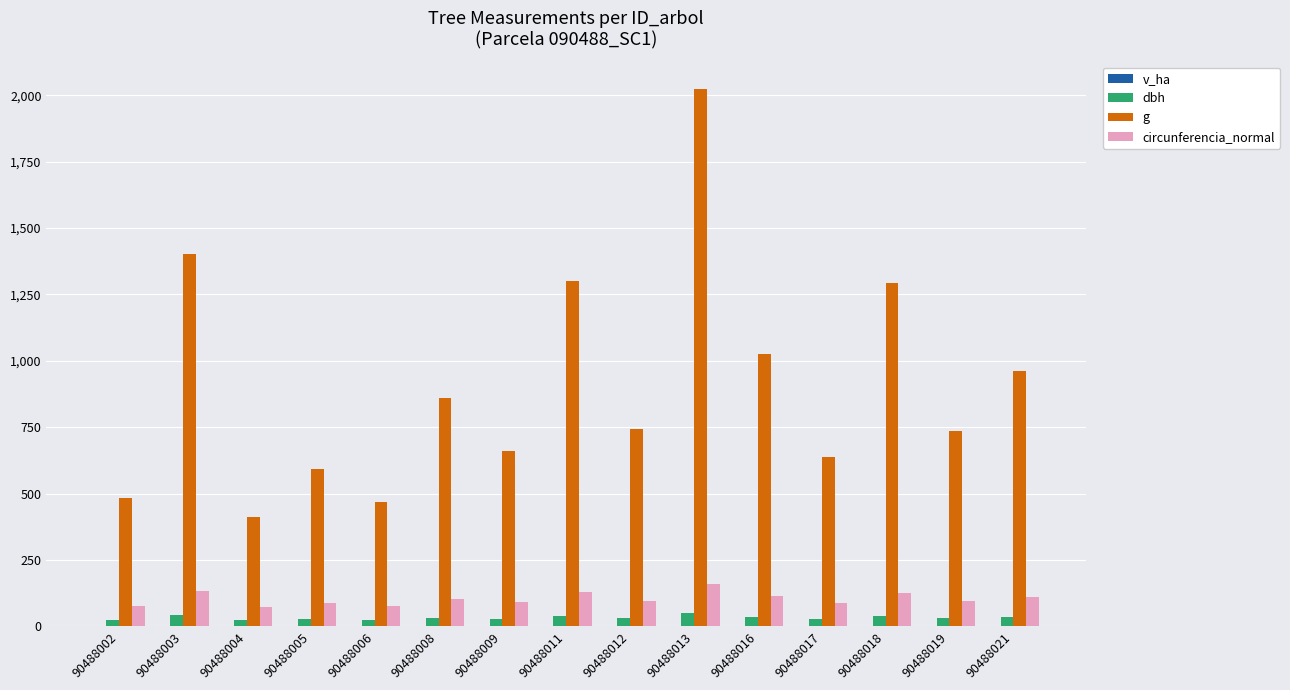

What is the sum of all g values?

13607.9